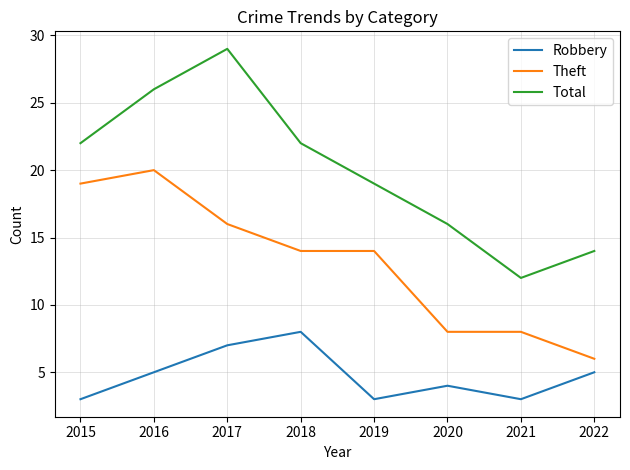

Reading left to right, what are all the values shown in this chart?

Robbery: 3	5	7	8	3	4	3	5
Theft: 19	20	16	14	14	8	8	6
Total: 22	26	29	22	19	16	12	14